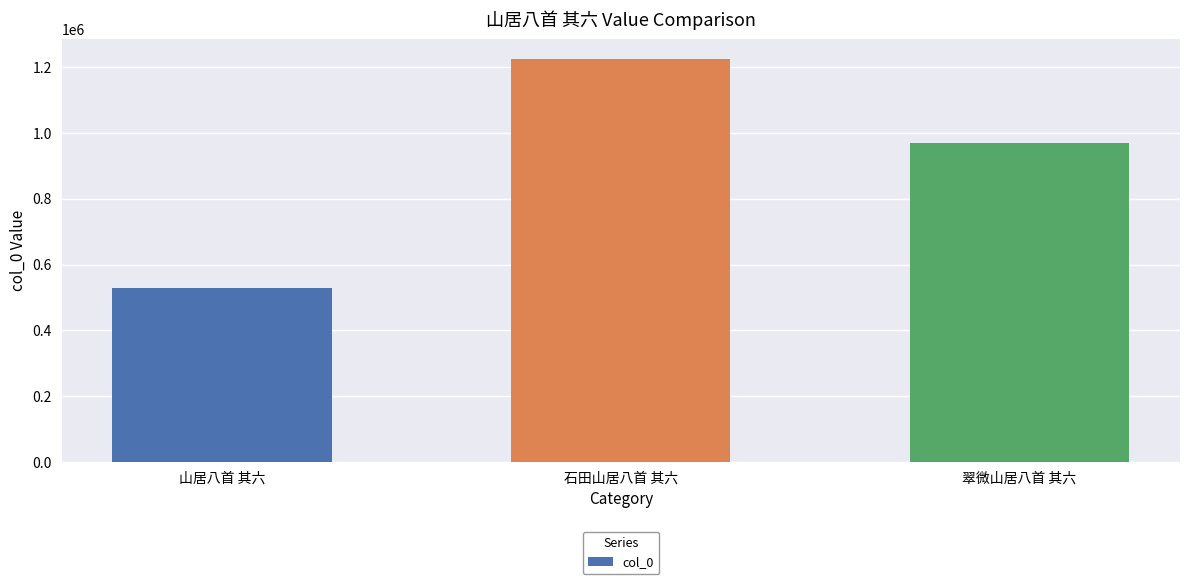

What is the sum of all values?

2722723